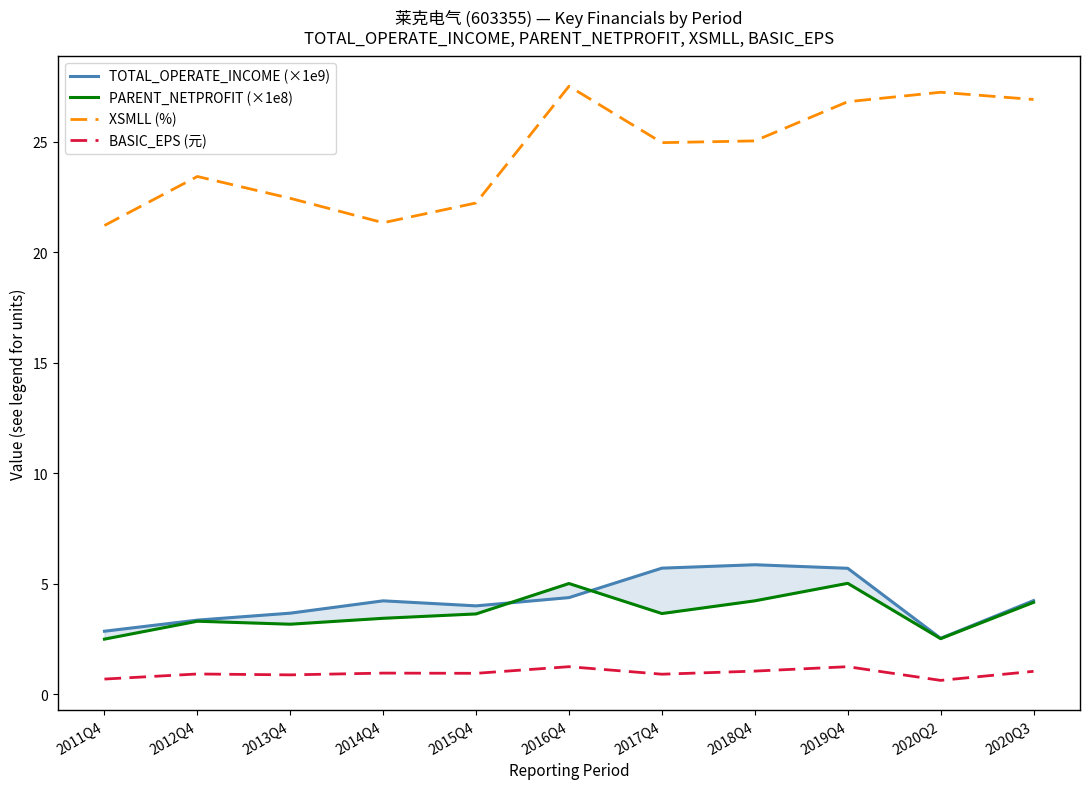

What are all the series names shown in the legend?

TOTAL_OPERATE_INCOME (×1e9), PARENT_NETPROFIT (×1e8), XSMLL (%), BASIC_EPS (元)